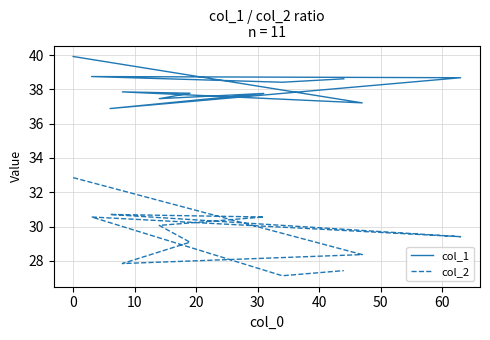

List the series in order of their peak value, lowest first.

col_2, col_1